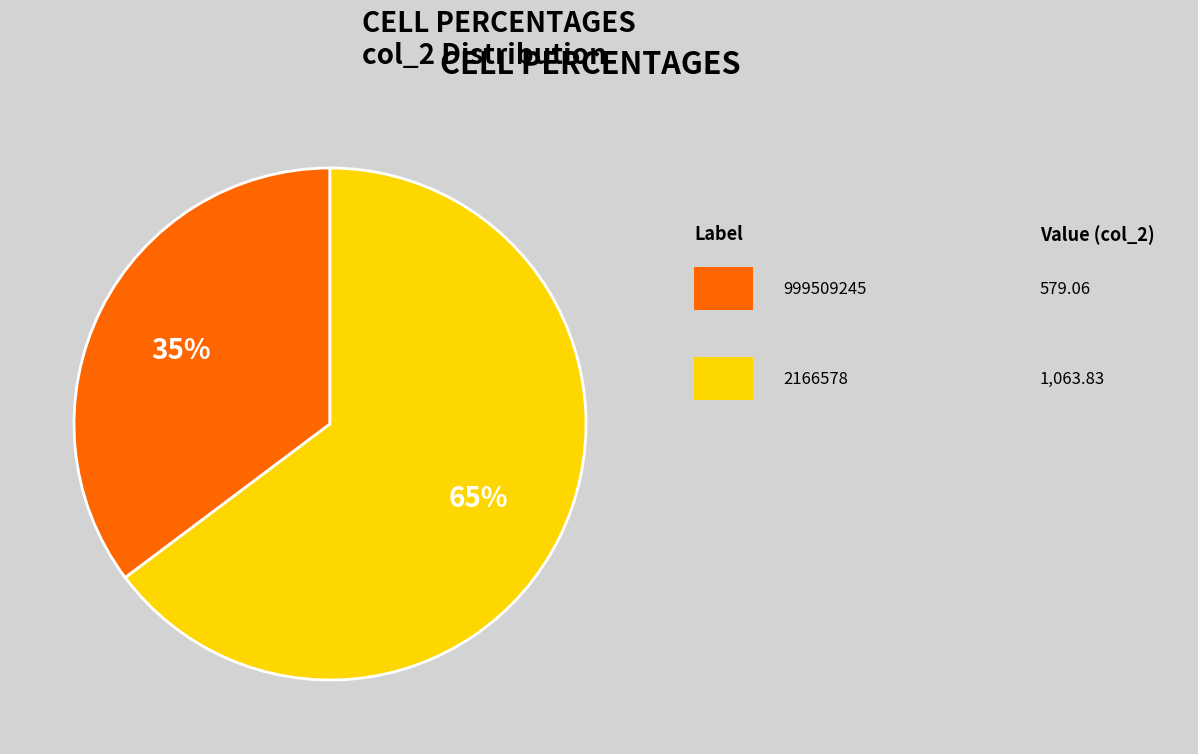

Is there a majority slice in this chart?

Yes